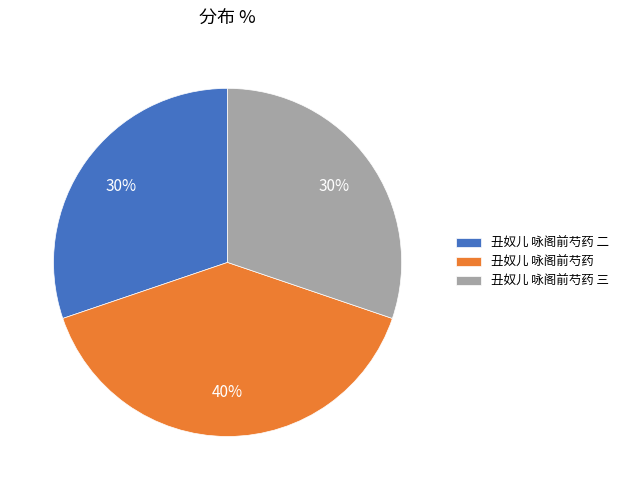

To the nearest percent, what portion does 丑奴儿 咏阁前芍药 三 represent?

30%